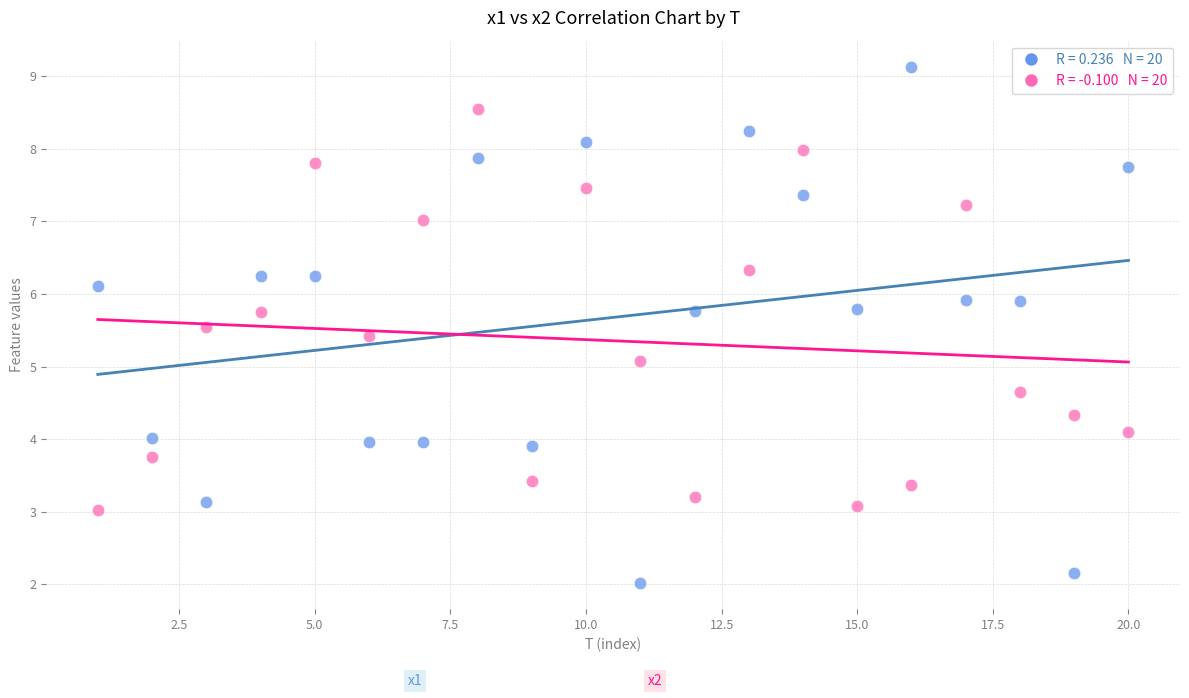

Across all data points, what is the range of Y values (max minus min)?

7.1